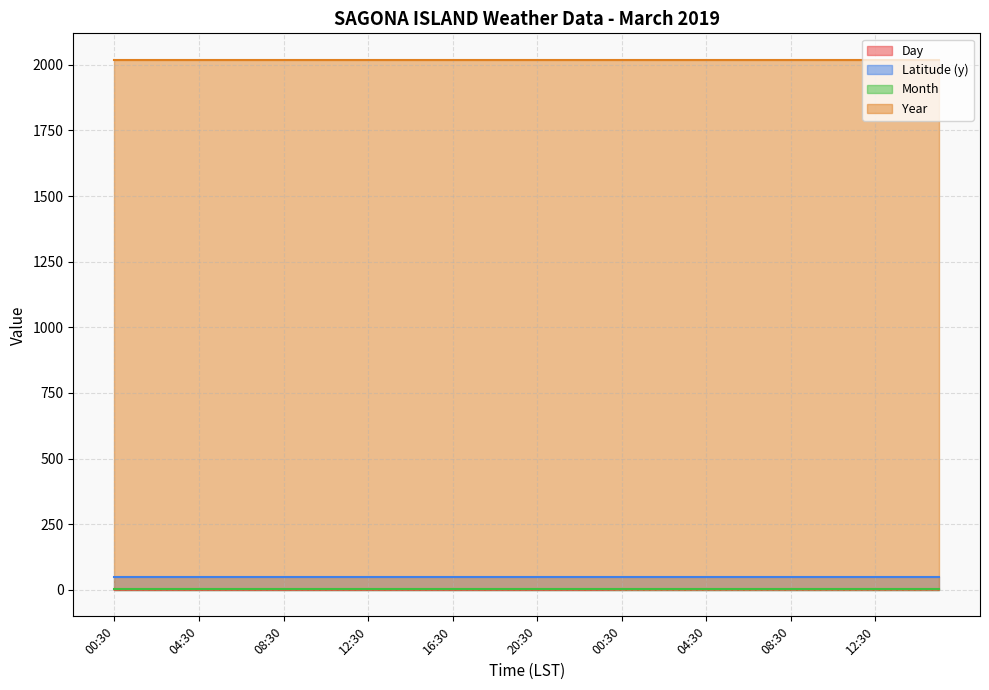

What are all the series names shown in the legend?

Day, Latitude (y), Month, Year